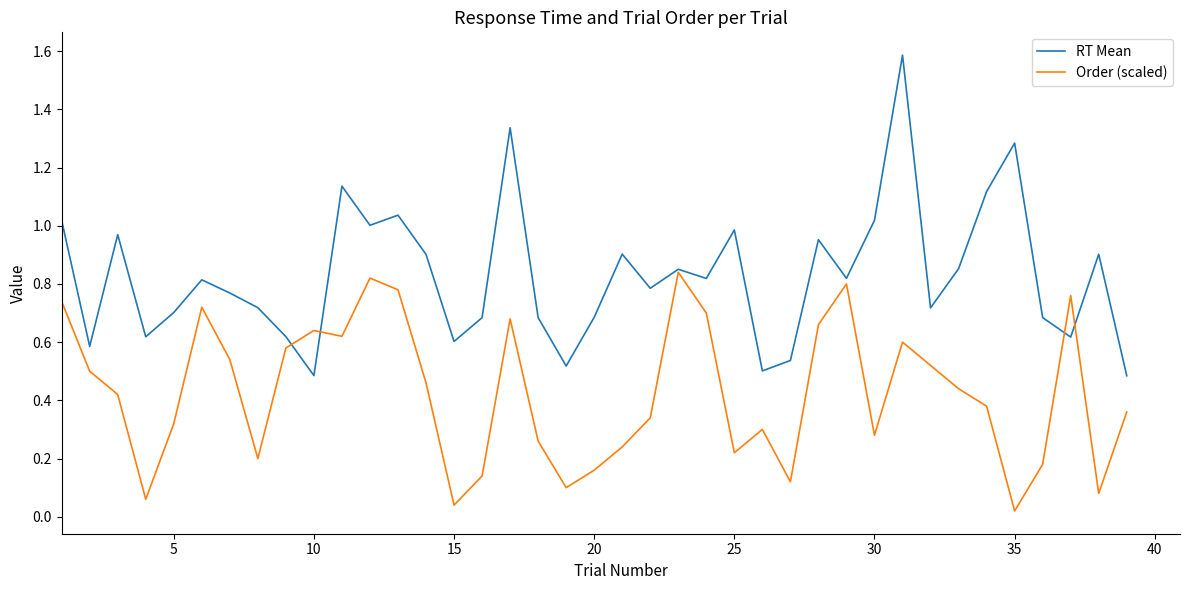

What is the greatest value displayed?

1.6